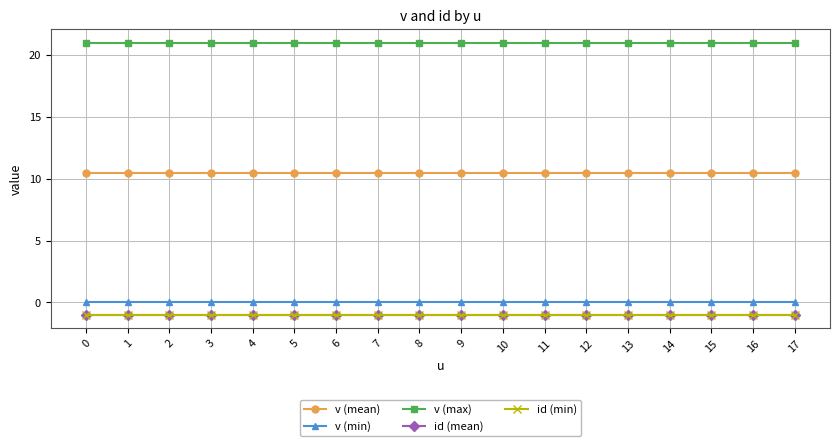

At how many categories does at least one series exceed 2?

18